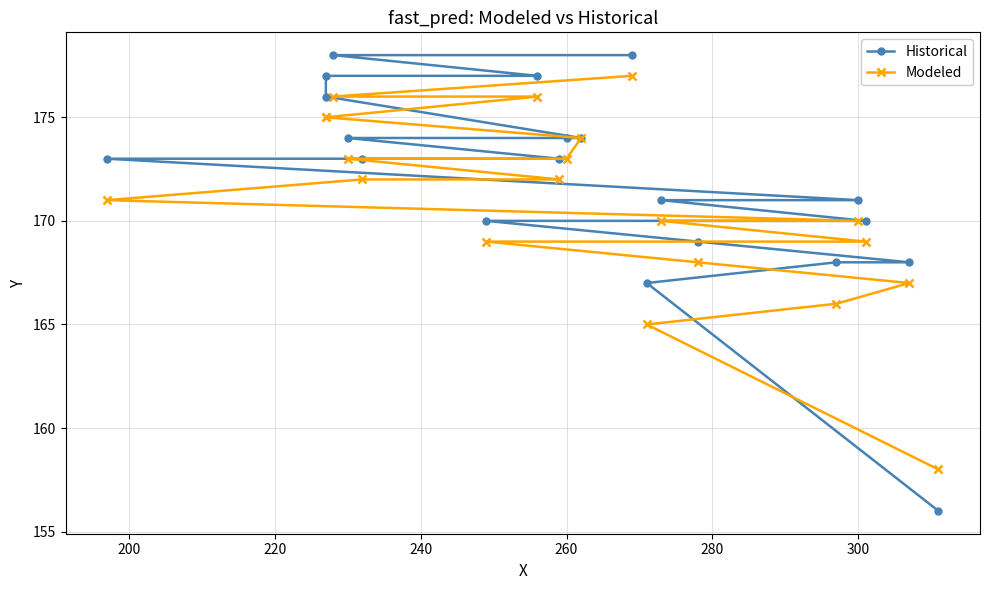

The value of Historical at 19 is 123. True or false?

False